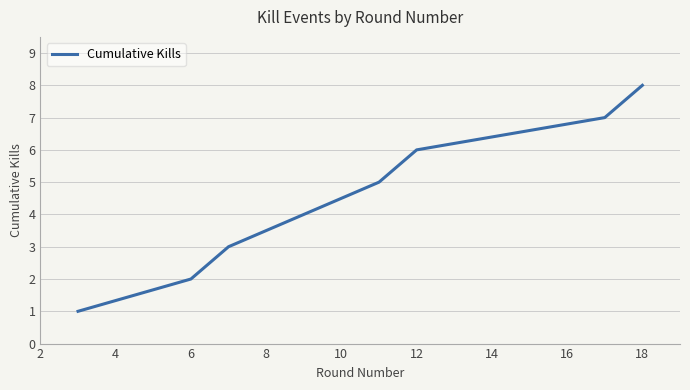

What is the difference between the second highest and second lowest values?

5